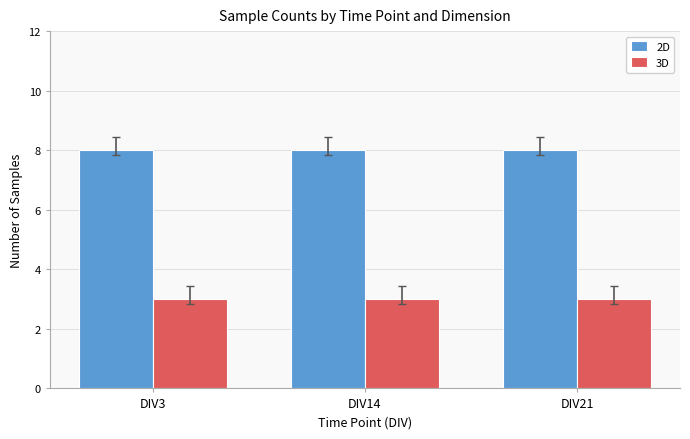

How many groups of bars are there?

3